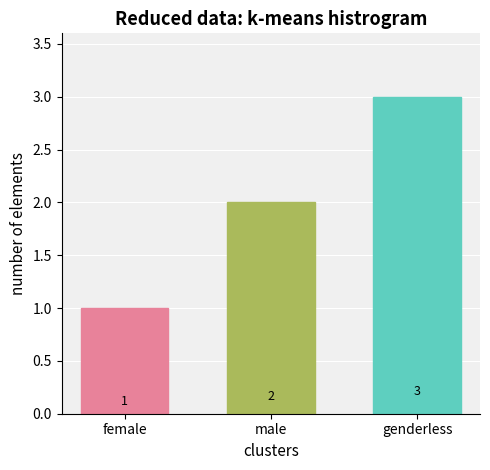

Rank the categories by value from highest to lowest.

genderless, male, female